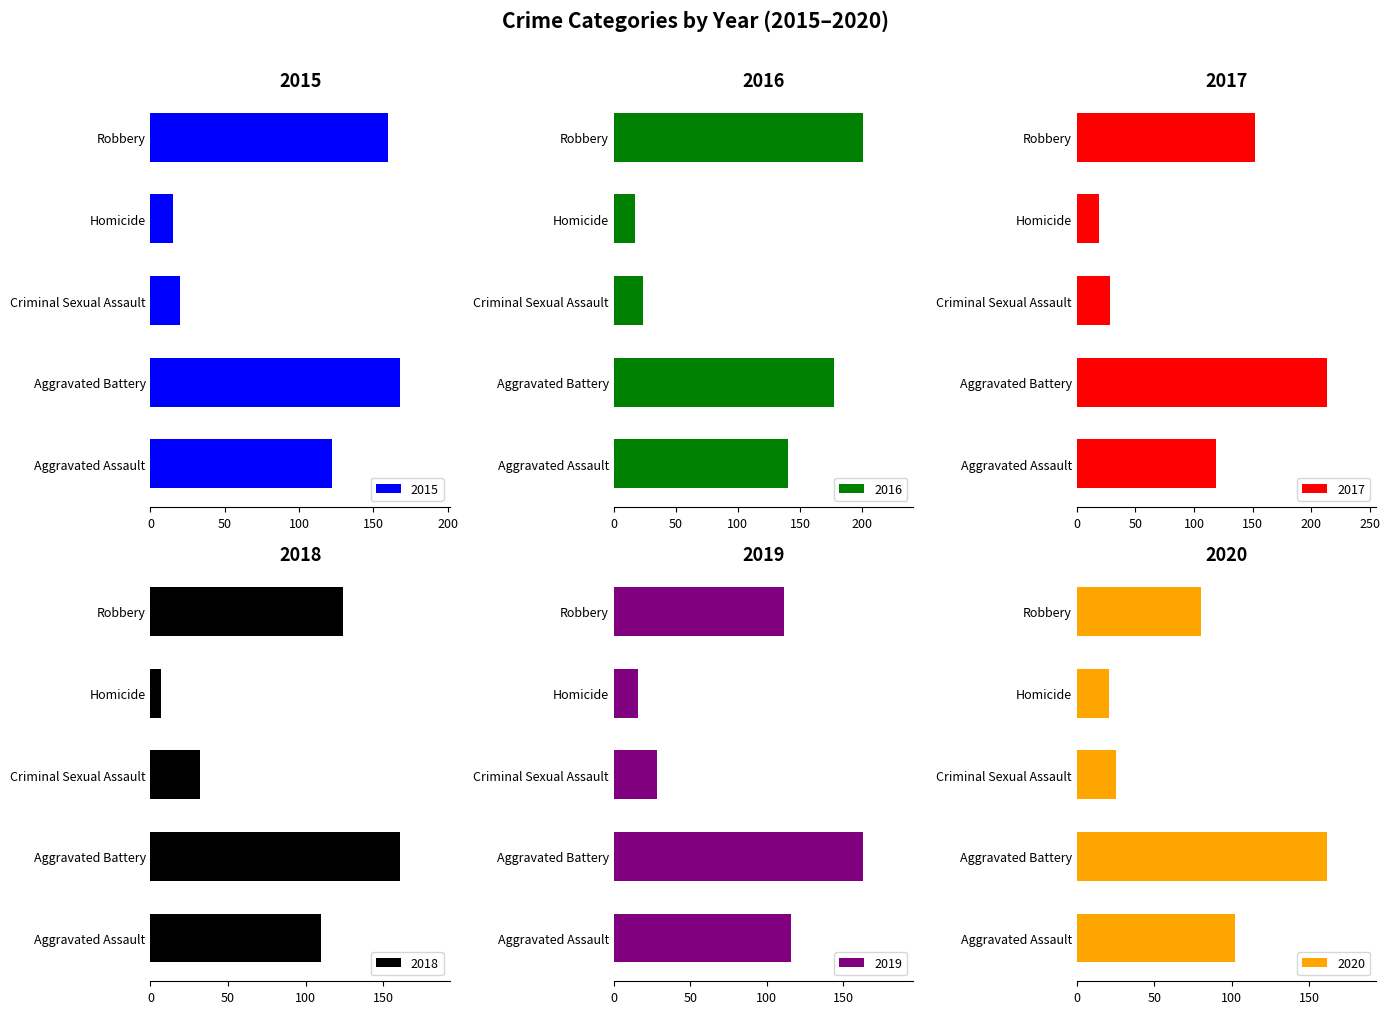

Reading left to right, what are all the values shown in this chart?

2015: 122	168	20	15	160
2016: 140	177	24	17	201
2017: 119	213	28	19	152
2018: 110	161	32	7	124
2019: 116	163	28	16	111
2020: 102	161	25	21	80